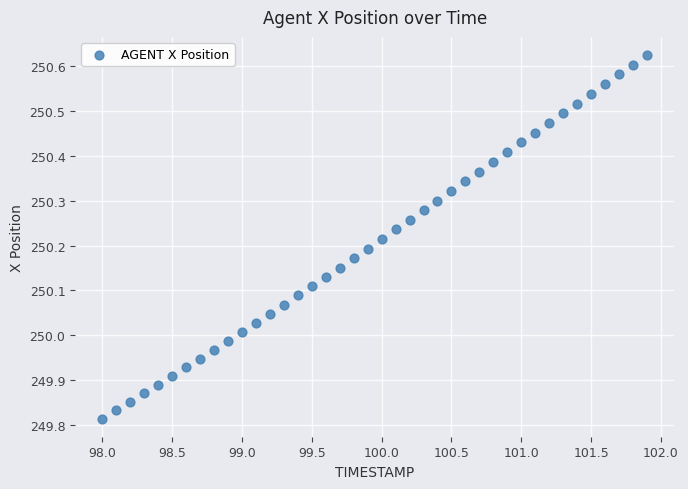

What is the range of Y values (max minus min)?

0.8